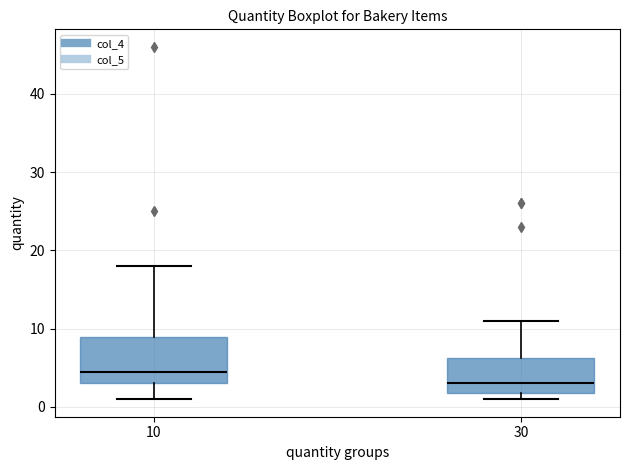

Which box's median line is the highest?

10